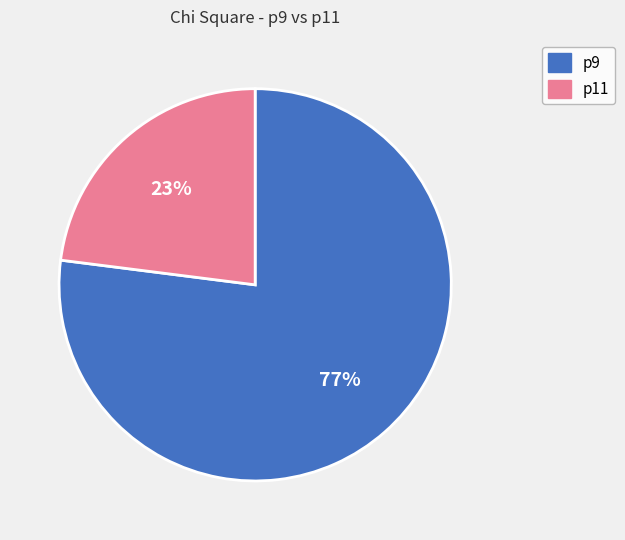

What percentage is the p11 slice, to the nearest percent?

23%